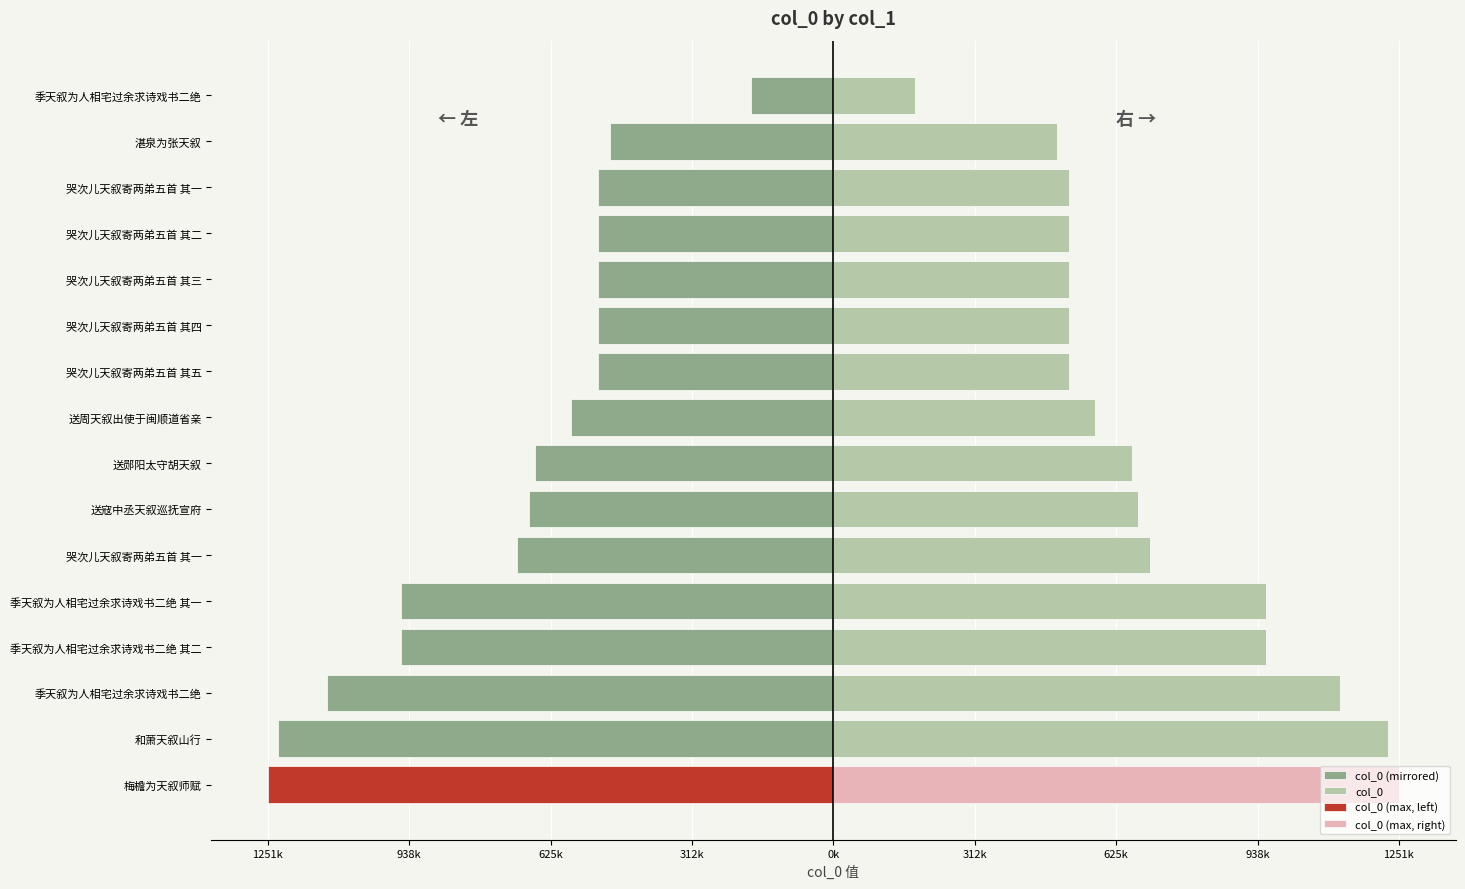

Rank the series by their maximum value, from lowest to highest.

col_0 (mirrored), col_0